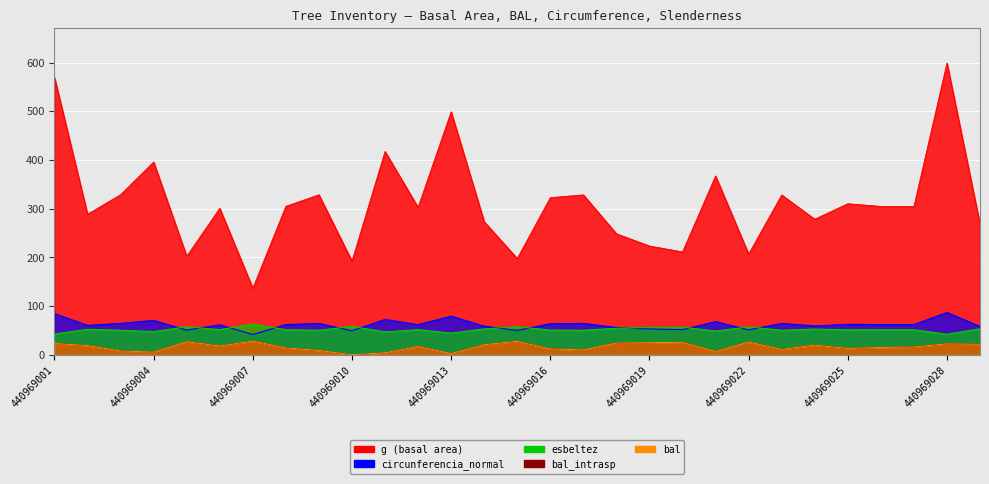

Reading left to right, what are all the values shown in this chart?

g: 440969001=569.3	440969002=288.5	440969003=328.6	440969004=395.7	440969005=202.1	440969006=300.7	440969007=136.5	440969008=304.7	440969009=328.4	440969010=192.2	440969011=417.3	440969012=302.6	440969013=498.9	440969014=273.1	440969015=197.7	440969016=322.6	440969017=328.2	440969018=248.4	440969019=223.3	440969020=211.2	440969021=367.1	440969022=206.6	440969023=328.1	440969024=278.3	440969025=310.1	440969026=304.6	440969027=304.4	440969028=598.9	440969029=268.0
bal: 440969001=23.2	440969002=18.8	440969003=7.8	440969004=5.4	440969005=26.8	440969006=17.9	440969007=28.1	440969008=14.0	440969009=8.8	440969010=0.0	440969011=4.0	440969012=16.9	440969013=2.5	440969014=20.6	440969015=27.5	440969016=12.0	440969017=9.9	440969018=24.0	440969019=24.8	440969020=25.5	440969021=6.6	440969022=26.2	440969023=10.9	440969024=19.7	440969025=13.0	440969026=15.0	440969027=15.9	440969028=22.3	440969029=21.5
bal_intrasp: 440969001=23.2	440969002=18.8	440969003=7.8	440969004=5.4	440969005=26.8	440969006=17.9	440969007=28.1	440969008=14.0	440969009=8.8	440969010=0.0	440969011=4.0	440969012=16.9	440969013=2.5	440969014=20.6	440969015=27.5	440969016=12.0	440969017=9.9	440969018=24.0	440969019=24.8	440969020=25.5	440969021=6.6	440969022=26.2	440969023=10.9	440969024=19.7	440969025=13.0	440969026=15.0	440969027=15.9	440969028=22.3	440969029=21.5
circunferencia_normal: 440969001=84.6	440969002=60.2	440969003=64.3	440969004=70.5	440969005=50.4	440969006=61.5	440969007=41.4	440969008=61.9	440969009=64.2	440969010=49.1	440969011=72.4	440969012=61.7	440969013=79.2	440969014=58.6	440969015=49.8	440969016=63.7	440969017=64.2	440969018=55.9	440969019=53.0	440969020=51.5	440969021=67.9	440969022=51.0	440969023=64.2	440969024=59.1	440969025=62.4	440969026=61.9	440969027=61.9	440969028=86.8	440969029=58.0
esbeltez: 440969001=42.6	440969002=52.2	440969003=50.2	440969004=47.6	440969005=57.4	440969006=51.6	440969007=63.0	440969008=51.3	440969009=50.2	440969010=58.2	440969011=46.9	440969012=51.5	440969013=44.4	440969014=53.0	440969015=57.7	440969016=50.5	440969017=50.2	440969018=54.4	440969019=55.9	440969020=56.7	440969021=48.6	440969022=57.1	440969023=50.2	440969024=52.7	440969025=51.0	440969026=51.3	440969027=51.4	440969028=42.0	440969029=53.3